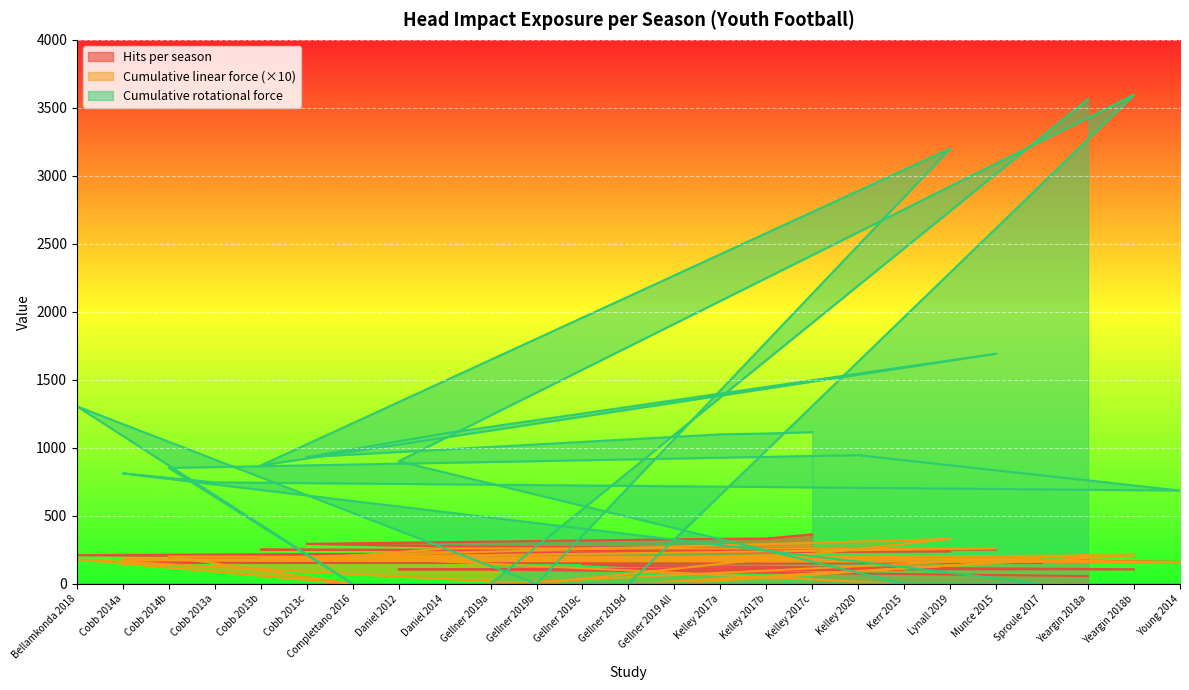

The Cumulative rotational force (Youth) series shows 5359.2 at Yeargin 2018b. True or false?

False